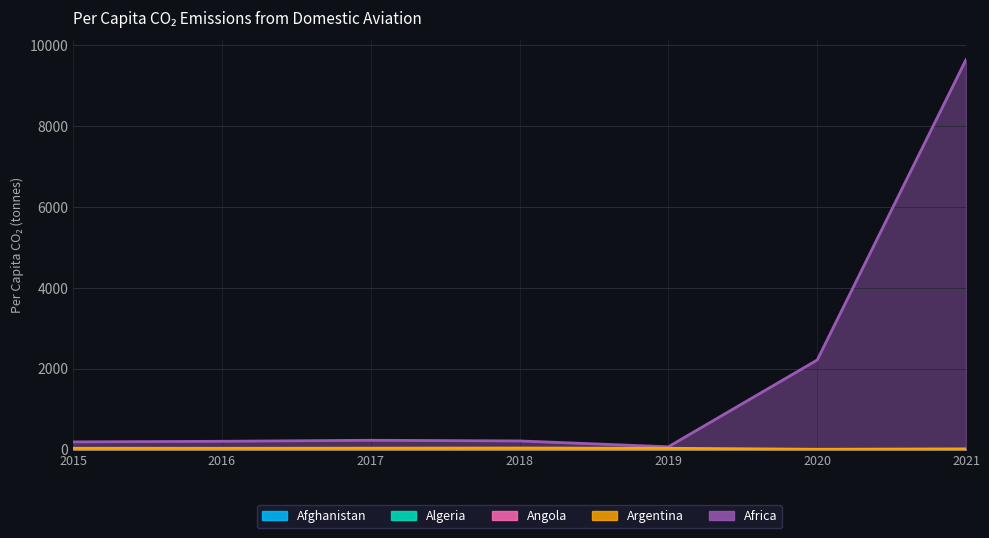

In Afghanistan, how many points are higher than both neighbors (excluding endpoints)?

1